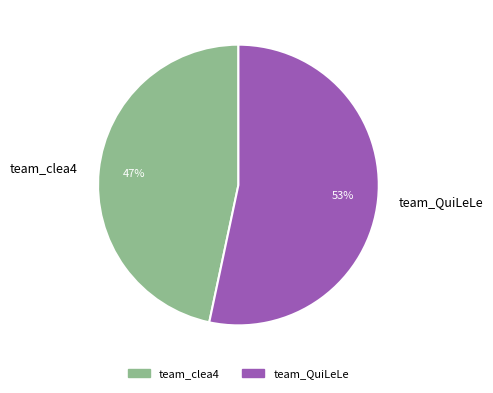

True or false: team_clea4 accounts for 47% of the total.

True